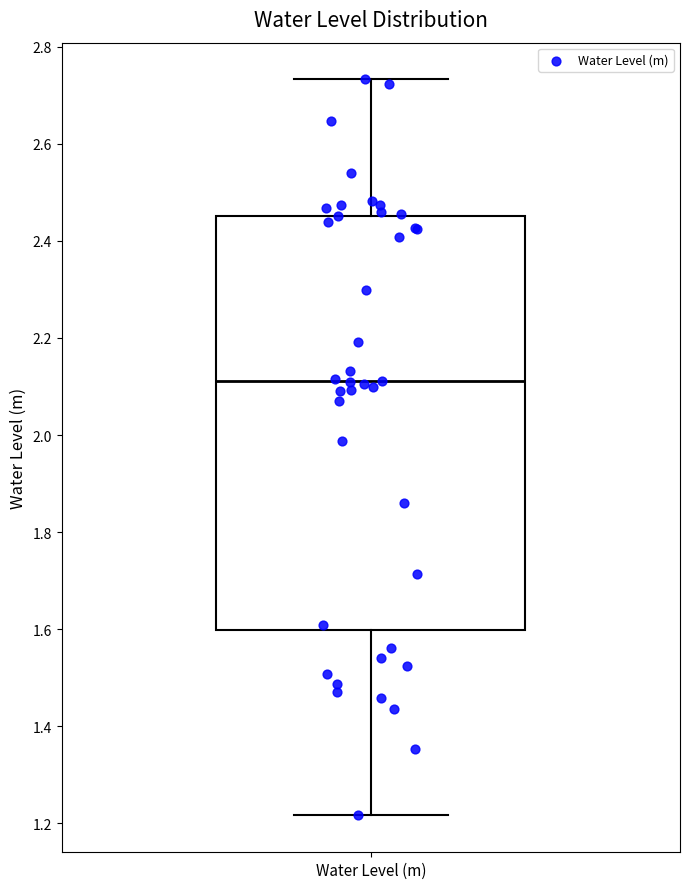

Read this box plot against the y-axis: the position of the median line, the range covered by the box, and the ends of both whiskers. The values are not printed on the chart, so give them approximately, as read against the axis.

median 2.12, box 1.60 to 2.46, whiskers 1.22 to 2.74